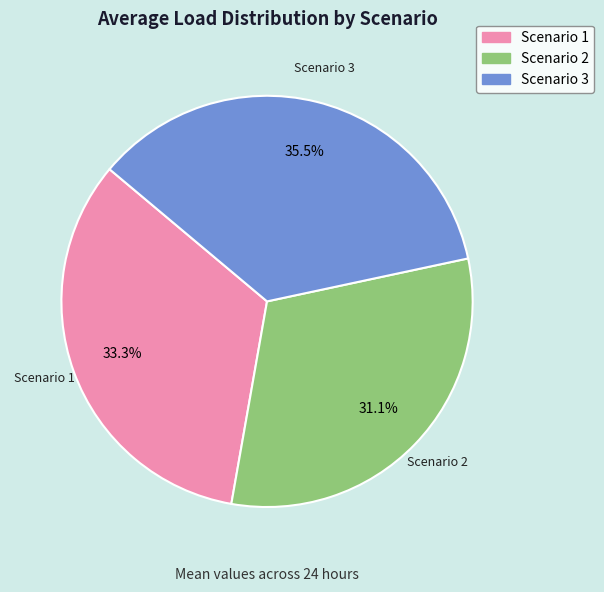

How many slices are in this pie chart?

3